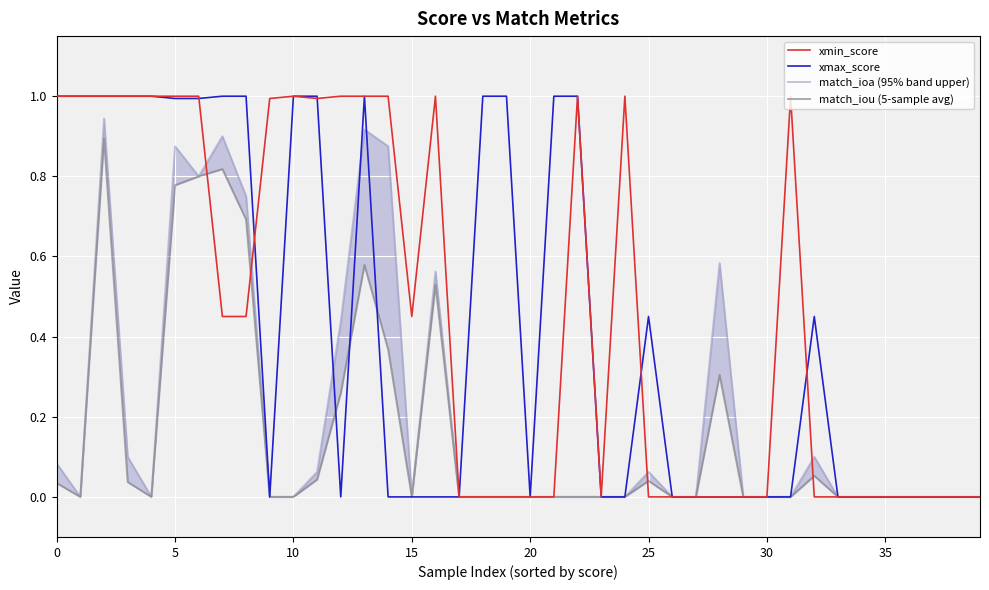

What is the label of the 30th point from the right?

10